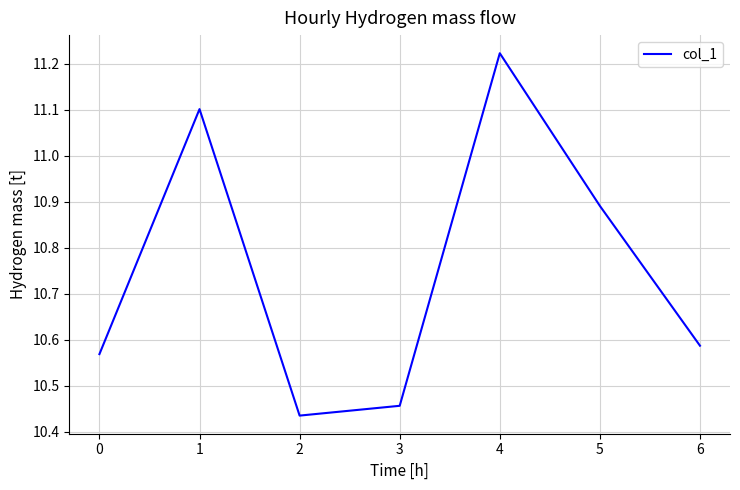

Rank the categories by value from highest to lowest.

4, 1, 5, 6, 0, 3, 2